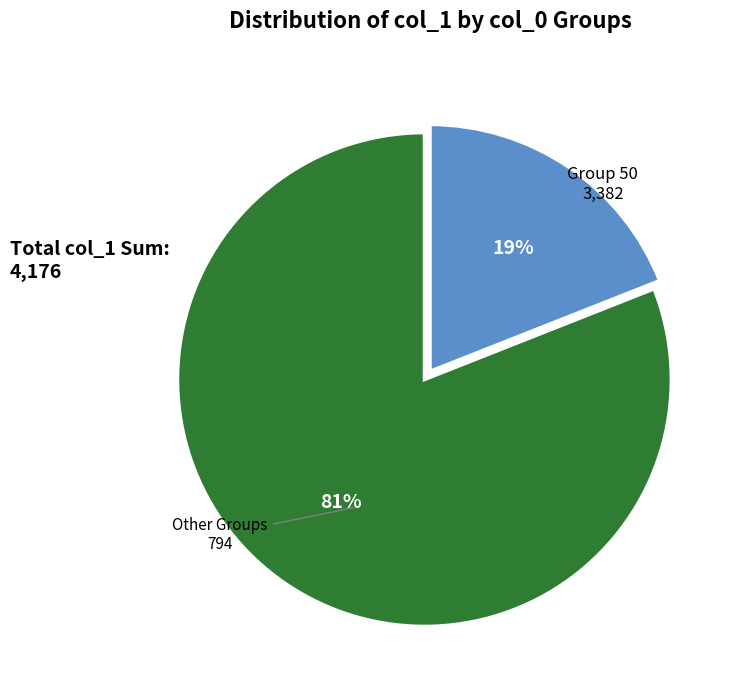

Rank the categories by value from highest to lowest.

Group 50, Other Groups